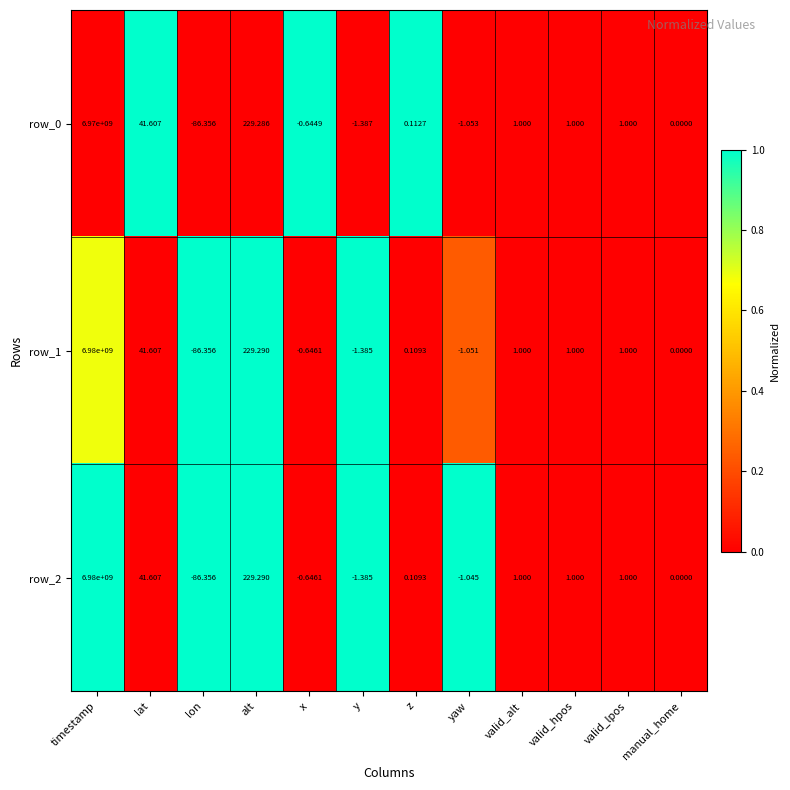

At which label does row_0 first exceed 1?

timestamp